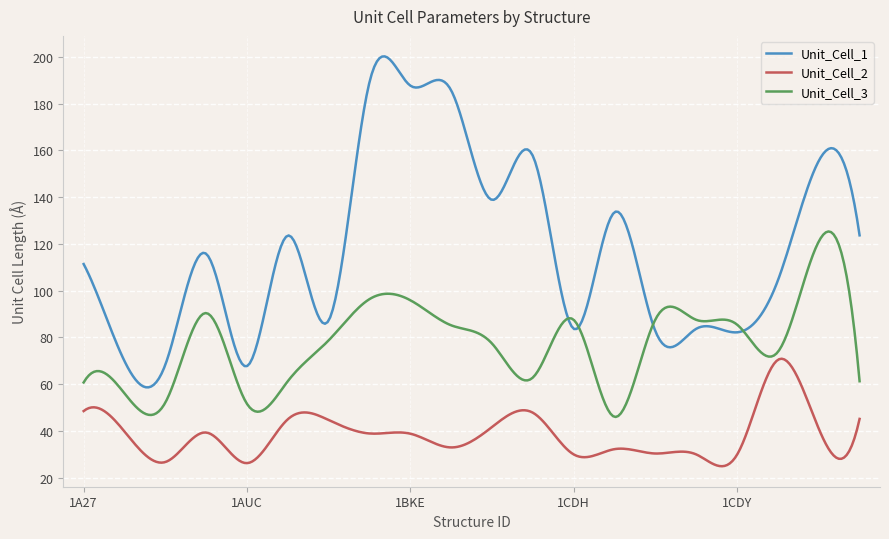

What are all the series names shown in the legend?

Unit_Cell_1, Unit_Cell_2, Unit_Cell_3